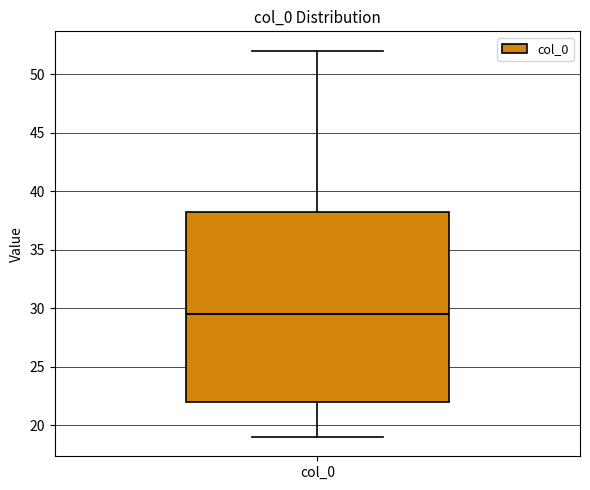

Read this box plot against the y-axis: the position of the median line, the range covered by the box, and the ends of both whiskers. The values are not printed on the chart, so give them approximately, as read against the axis.

median 29.5, box 22.0 to 38.5, whiskers 19.0 to 52.0